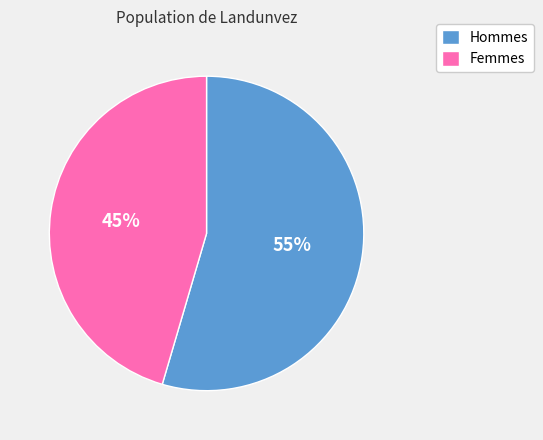

How many slices are in this pie chart?

2